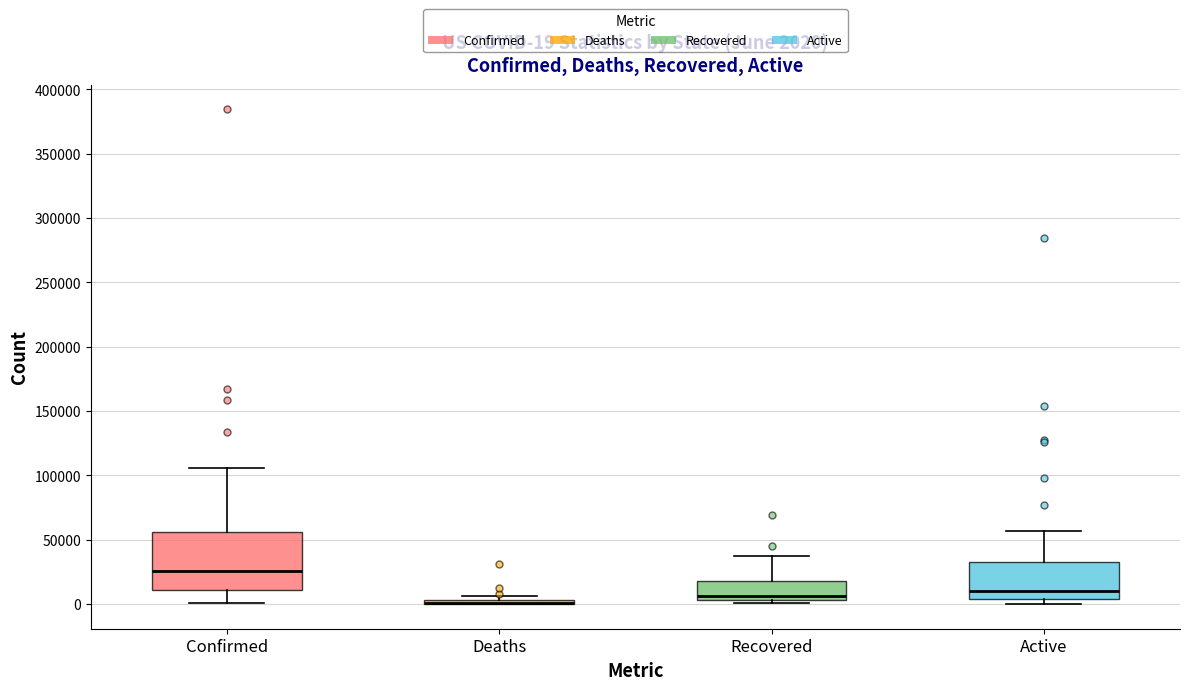

Which box is the tallest, from its lower edge to its upper edge?

Confirmed